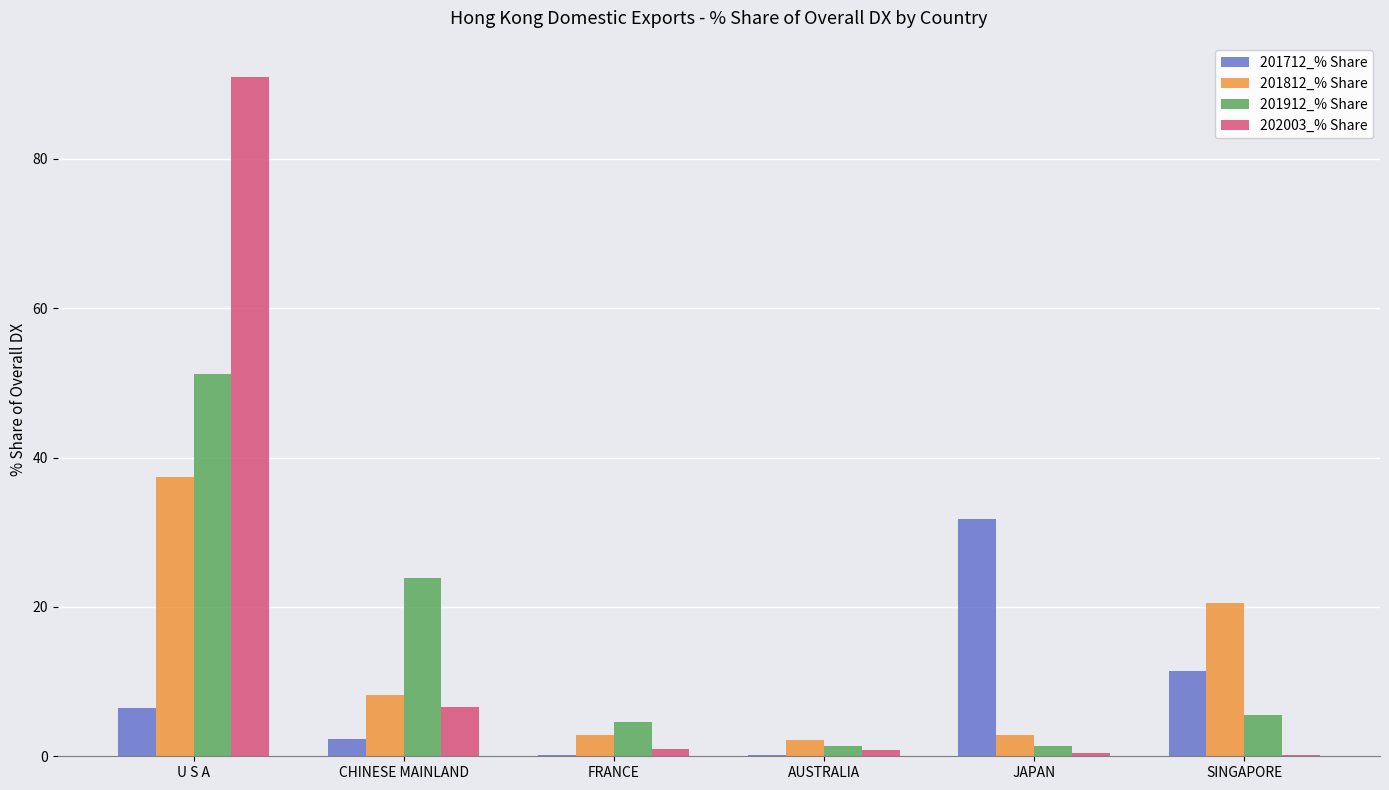

Is it true that 201812_% Share equals 2.9 at FRANCE?

True